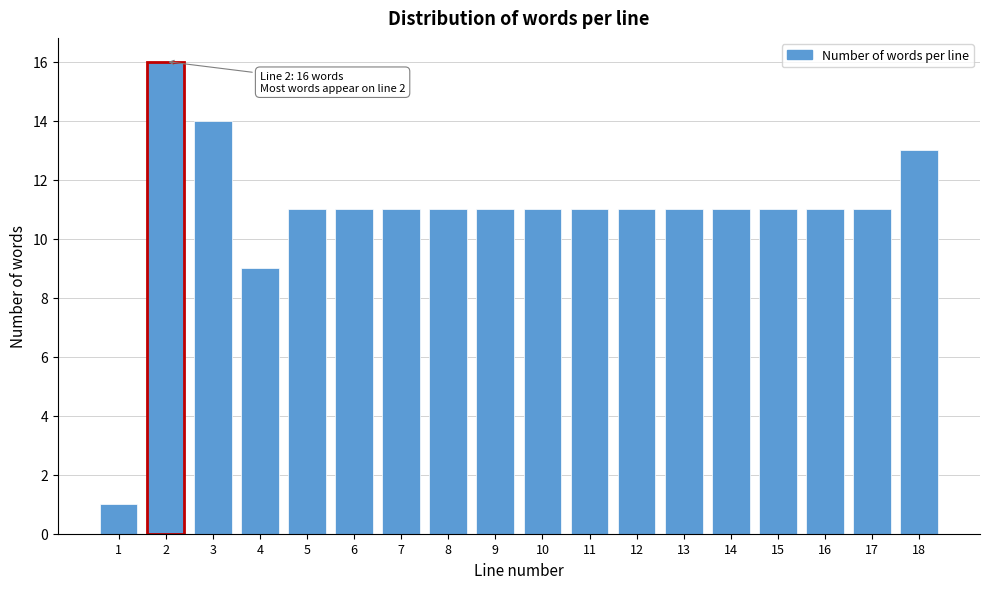

Reading right to left, what are all the values shown in this chart?

18=13	17=11	16=11	15=11	14=11	13=11	12=11	11=11	10=11	9=11	8=11	7=11	6=11	5=11	4=9	3=14	2=16	1=1